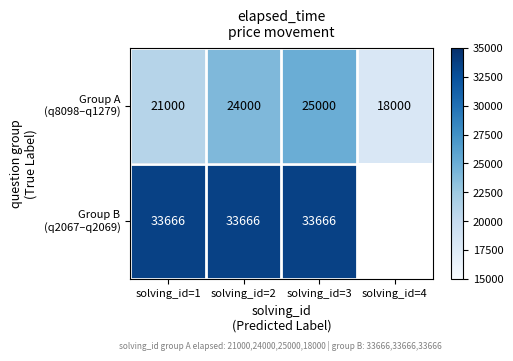

What is the spread (max minus min) of values at solving_id=3?

8666